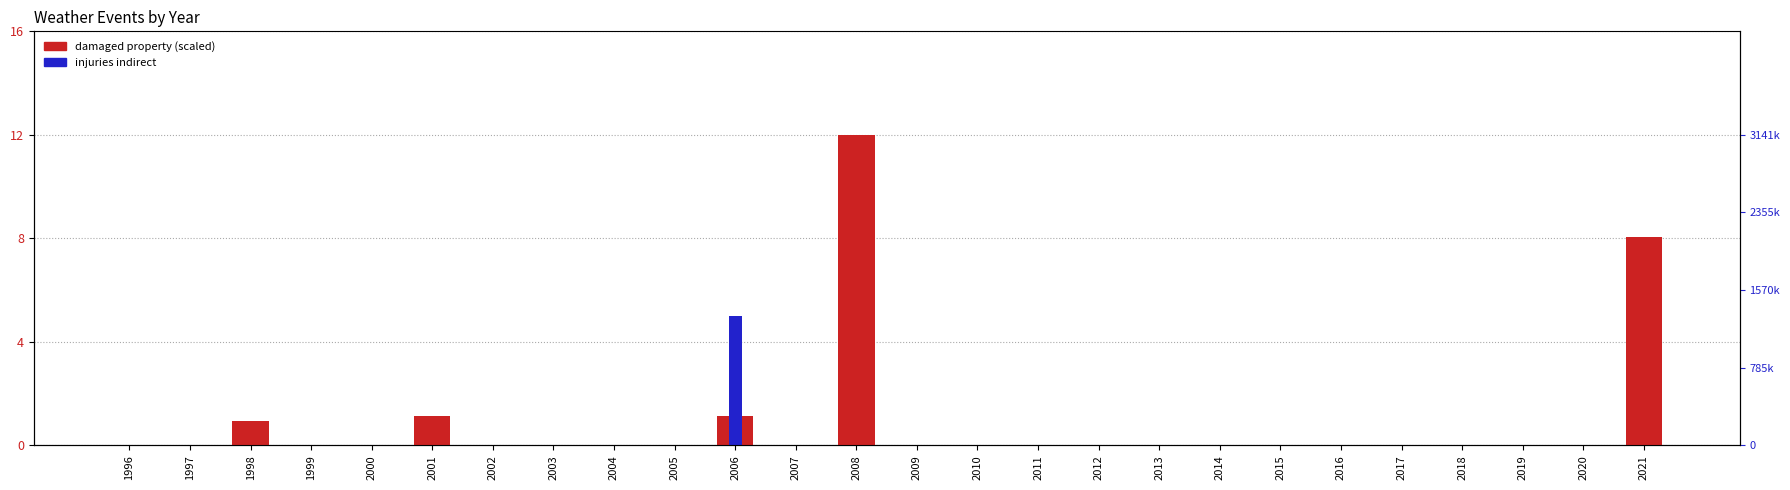

Which series has the largest range (max minus min)?

states_total_damaged_property (scaled)